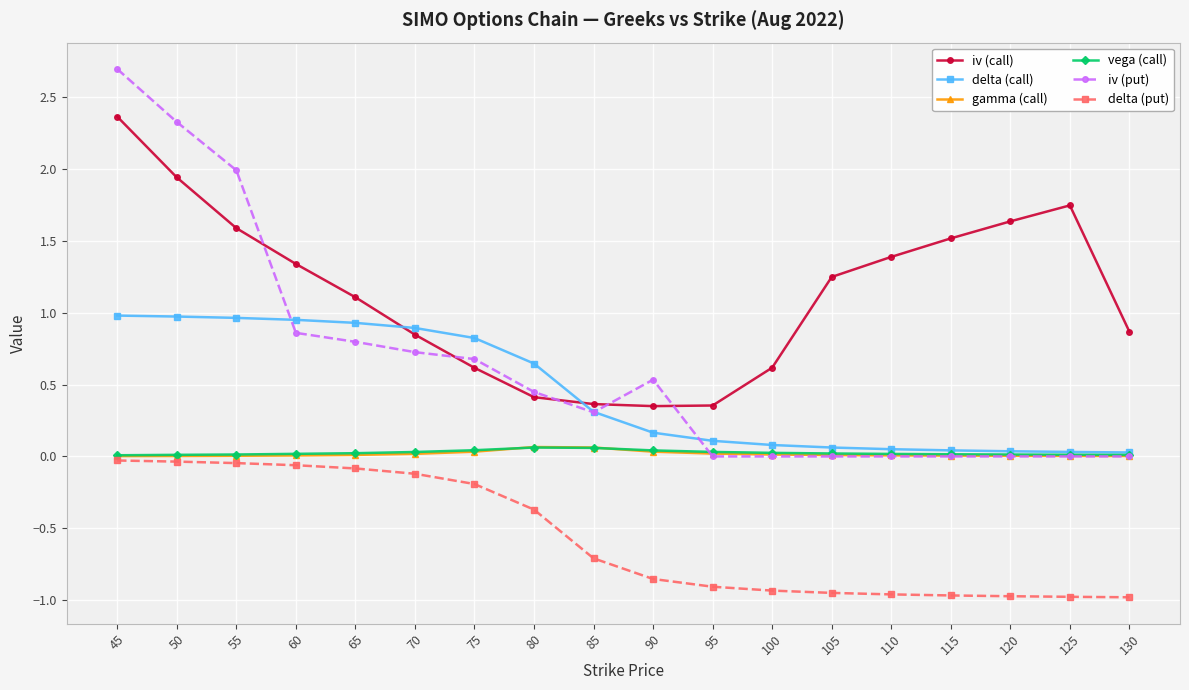

True or false: vega (call) and iv (call) intersect in this chart.

False